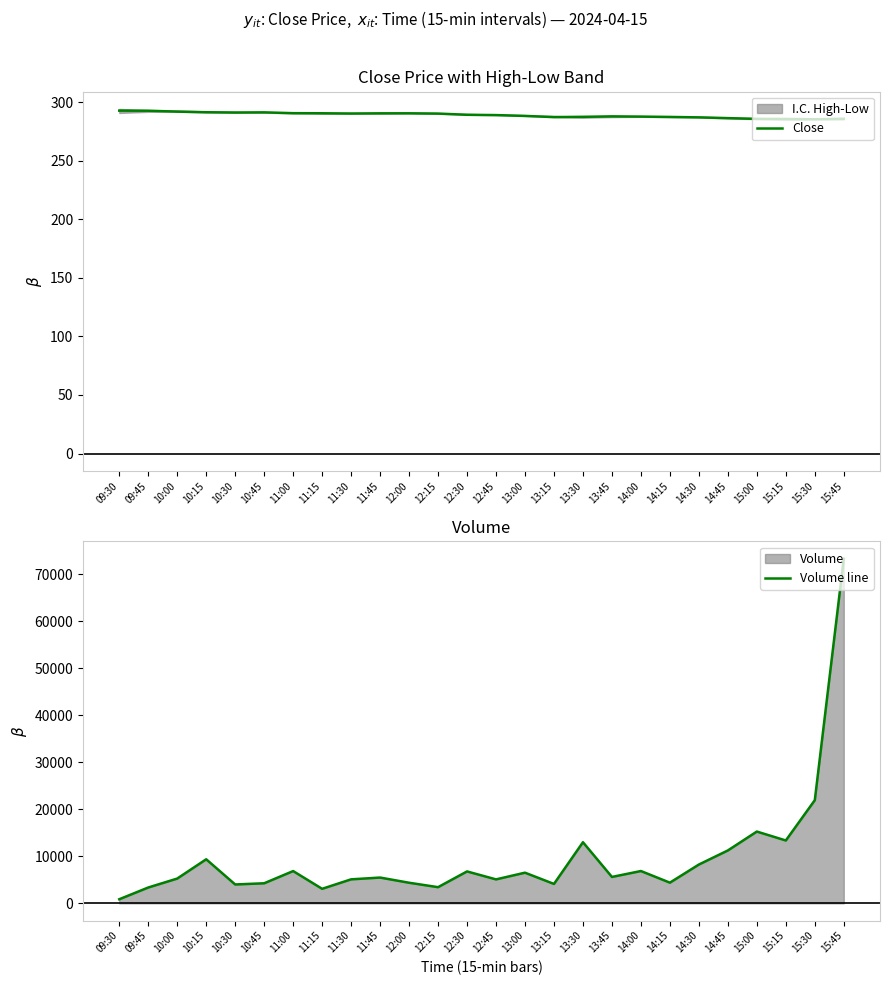

What is the label of the 14th point from the right?

12:30